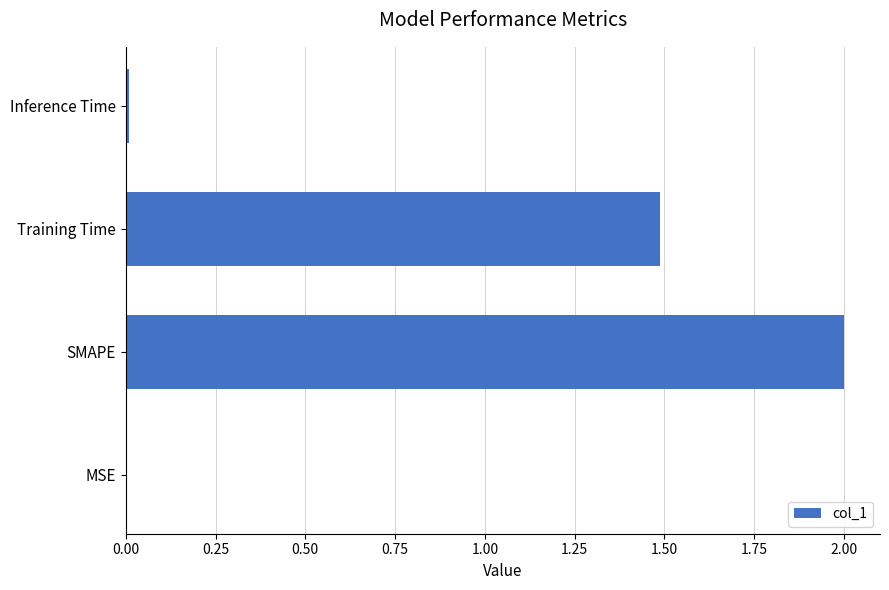

How many data points does each series have?

4